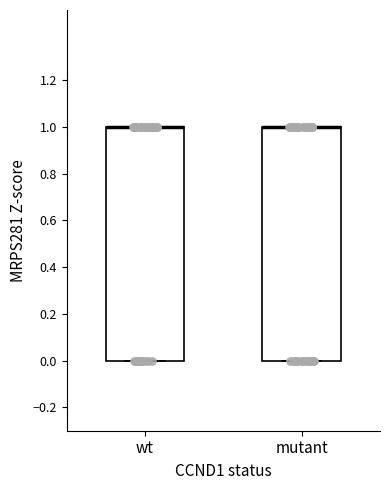

Reading left to right, read every box against the y-axis: the position of its median line, the range the box covers, and the ends of its whiskers. The values are not printed on the chart, so give them approximately, as read against the axis.

wt: median 1 (drawn on the box's upper edge), box 0 to 1, whiskers 0 to 1
mutant: median 1 (drawn on the box's upper edge), box 0 to 1, whiskers 0 to 1